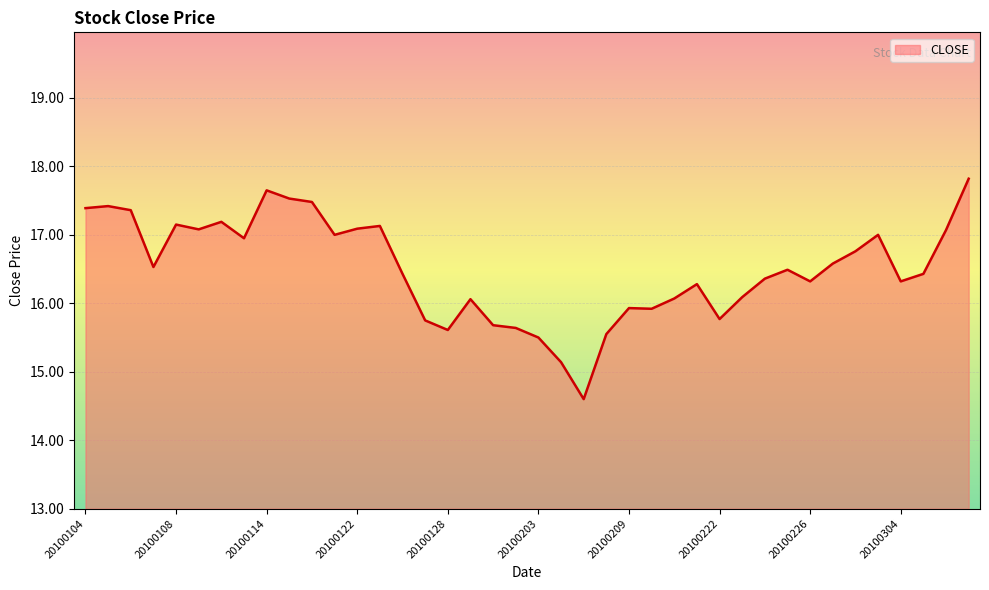

What is the maximum value shown in the chart?

17.8